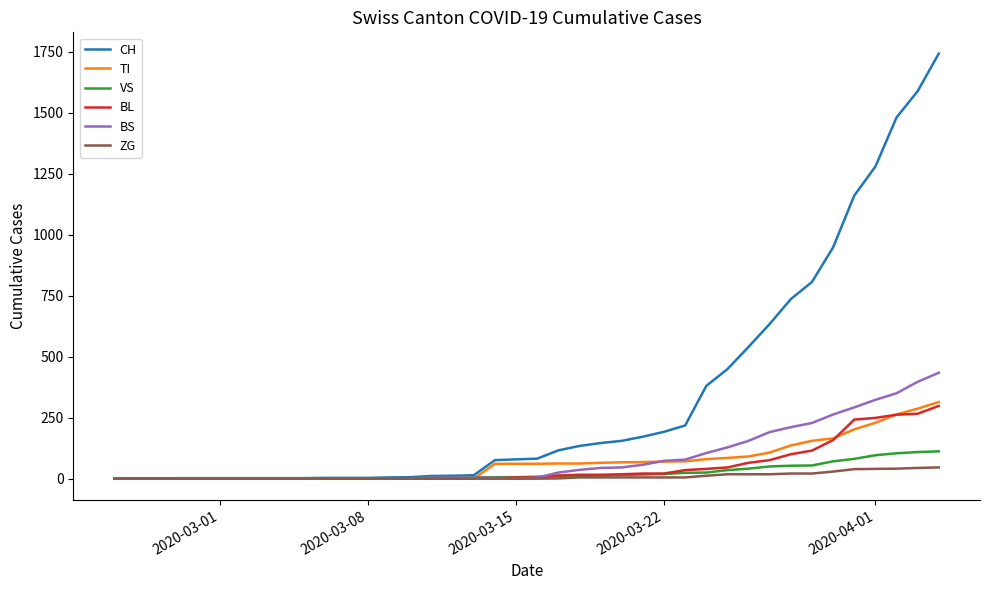

What is the maximum value shown in the chart?

1742